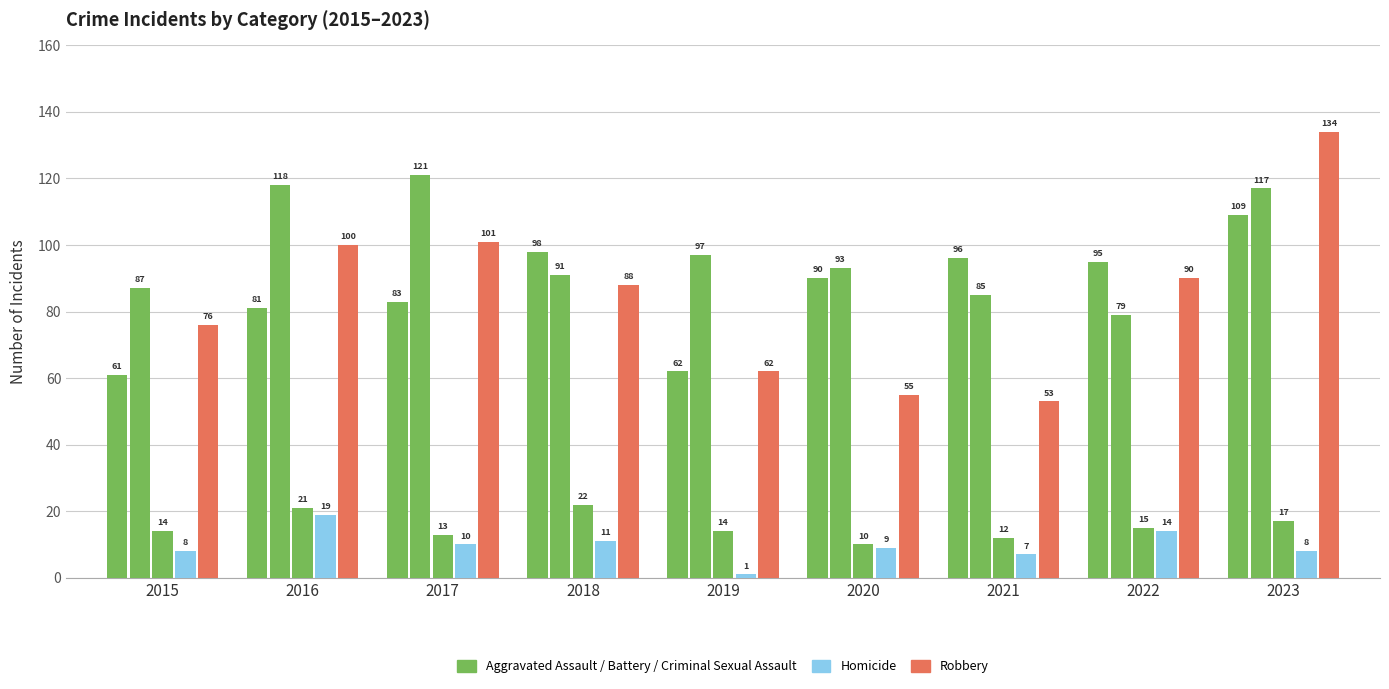

How many groups of bars are there?

9